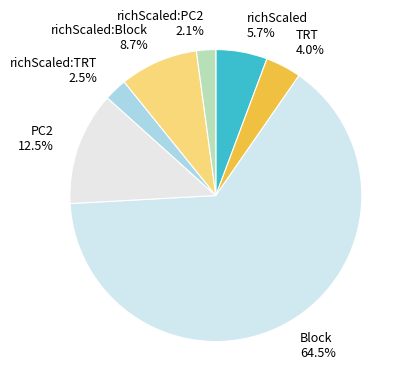

What is the largest slice in the pie chart?

Block 64.5%